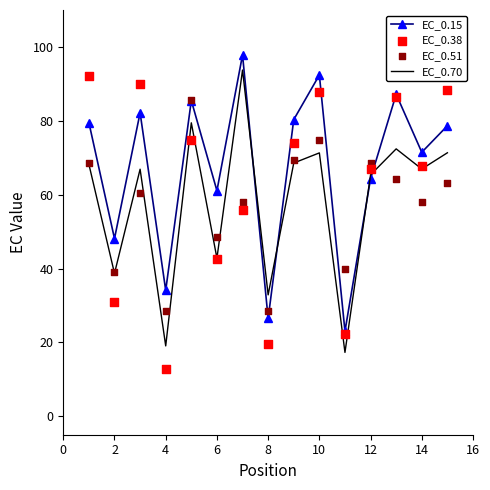

The value of EC_0.70 at 6 is 59.8. True or false?

False